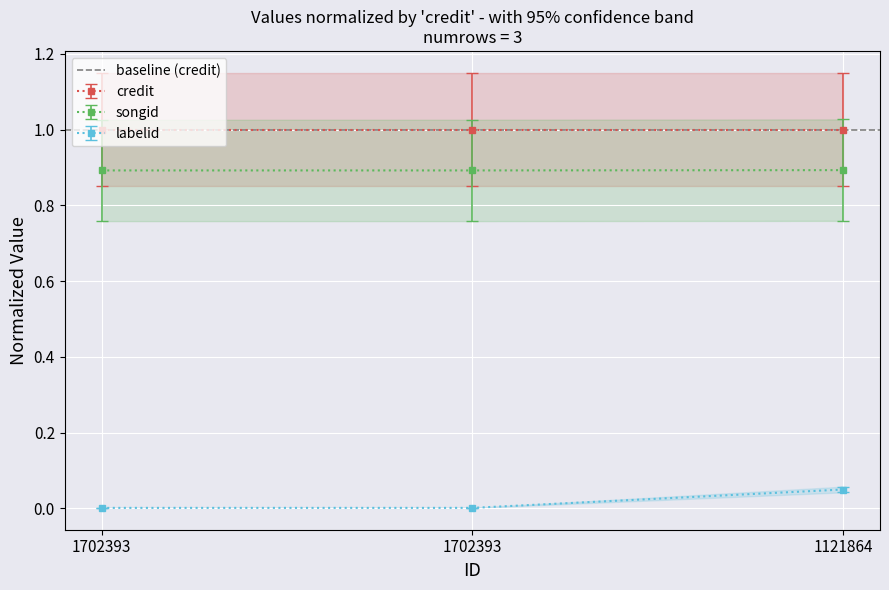

Between 1702393 and 1121864, which is larger?

1121864